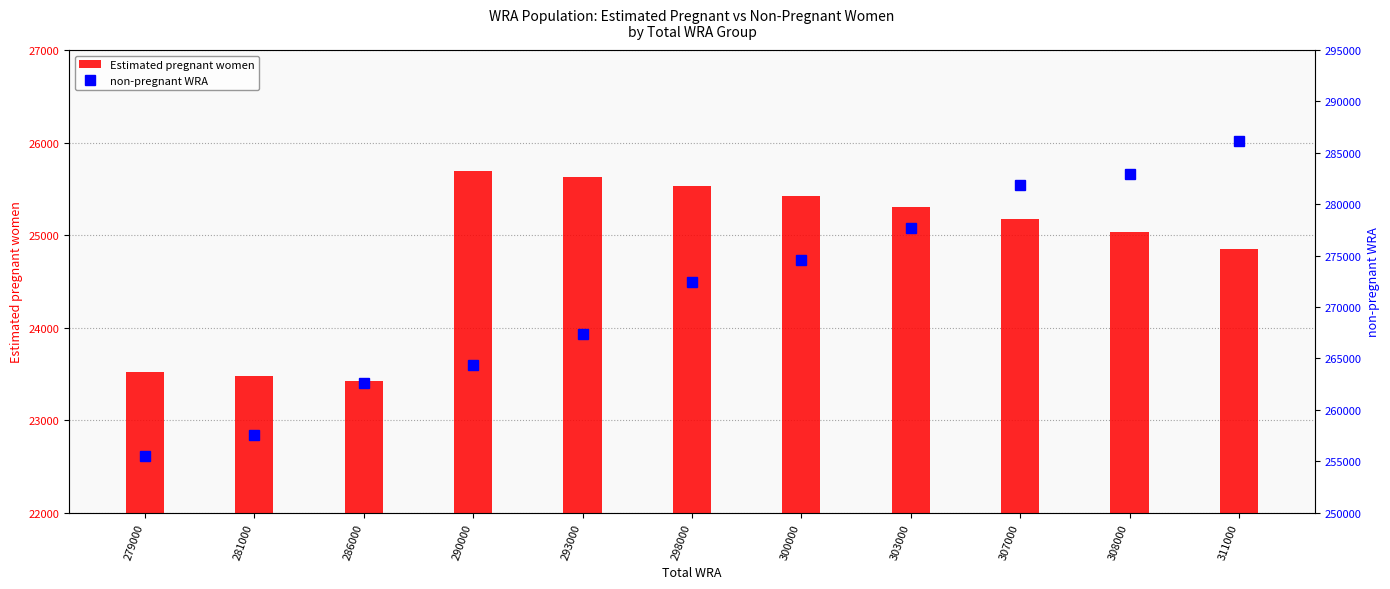

How many data points in non-pregnant WRA are above 272464?

6